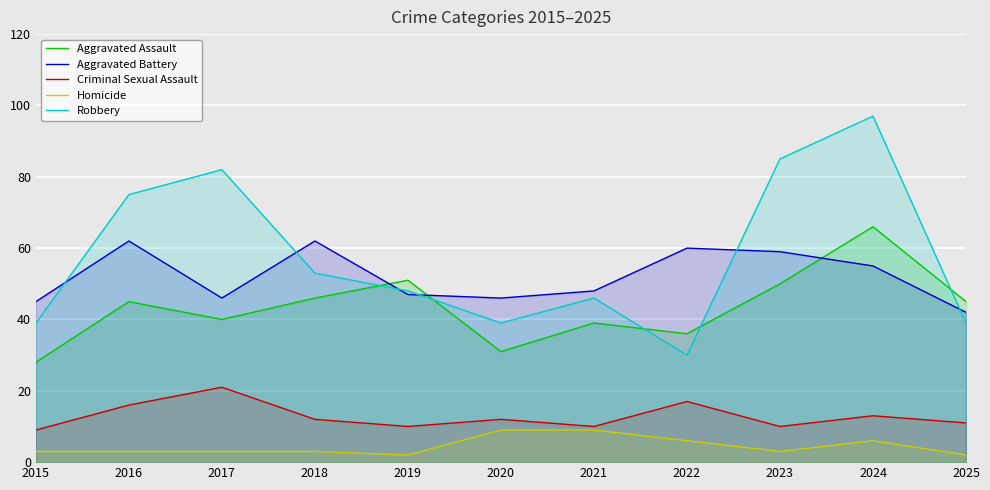

The Robbery series shows 39 at 2025. True or false?

True